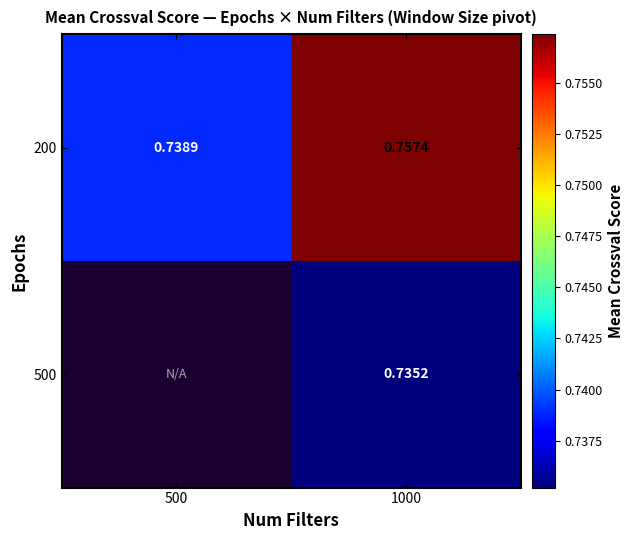

Which category has the lowest value in the 200 series?

500